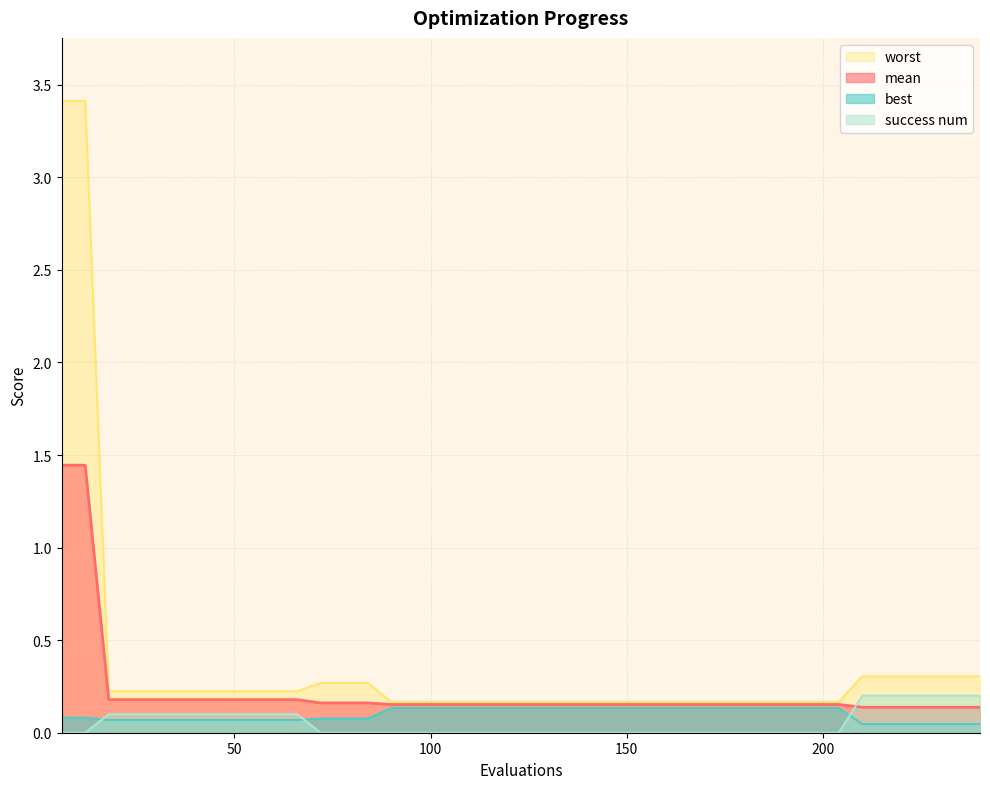

At which category is the sum across all series the highest?

6